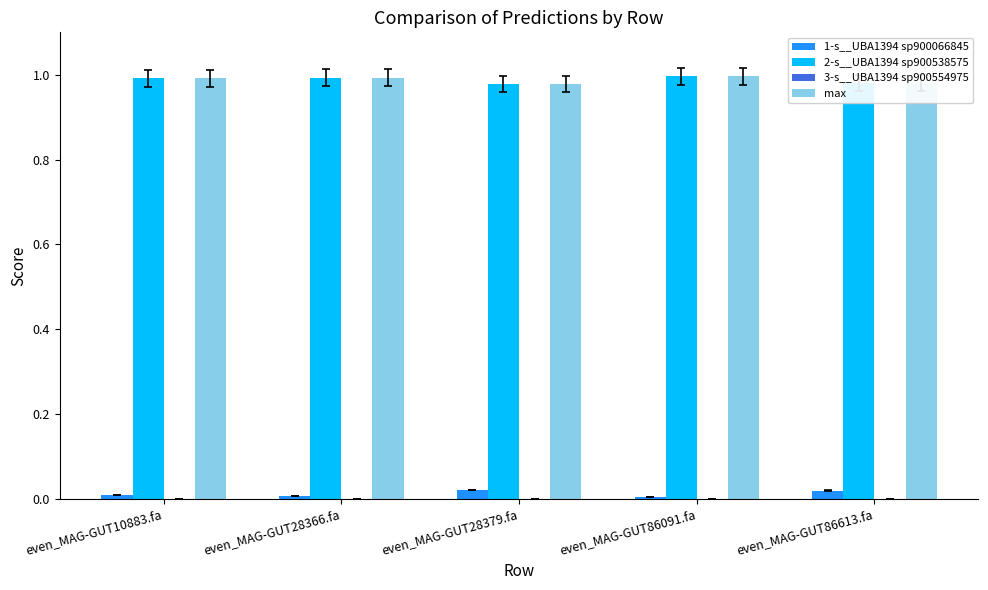

Is it true that 1-s__UBA1394 sp900066845 equals 0.0 at even_MAG-GUT28366.fa?

True